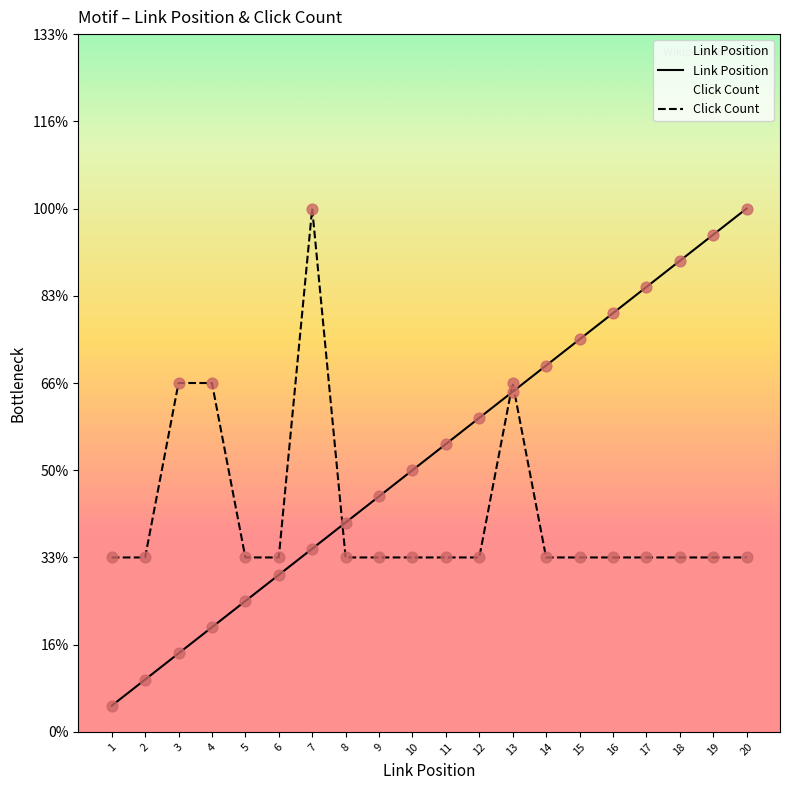

Which series has the widest spread of Y values?

Link Position